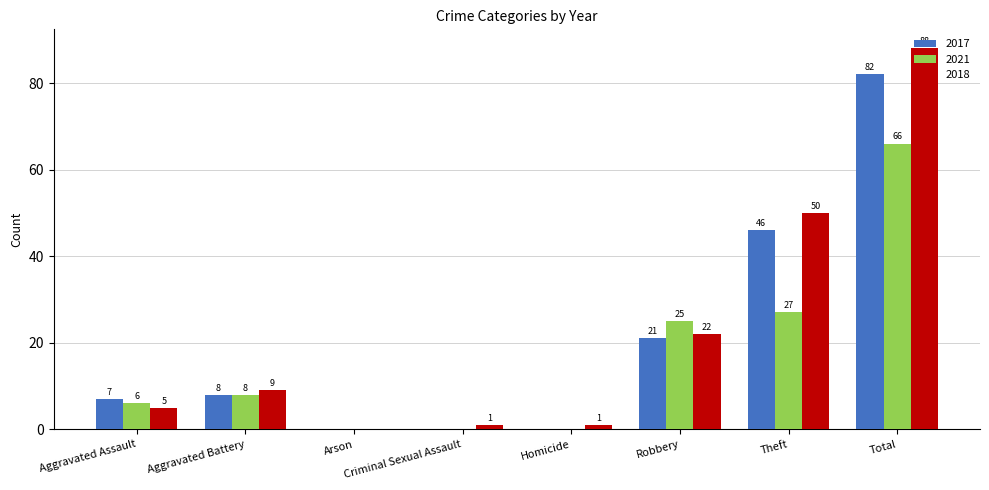

Reading left to right, extract all data points from this chart.

2017: 7	8	0	0	0	21	46	82
2021: 6	8	0	0	0	25	27	66
2018: 5	9	0	1	1	22	50	88